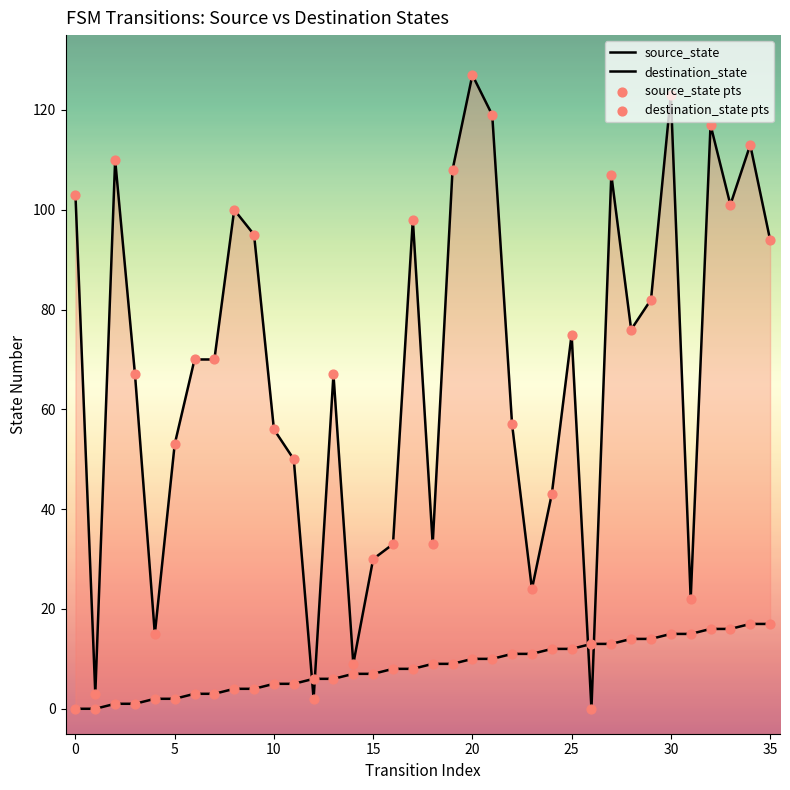

Which series reaches the minimum Y coordinate?

source_state